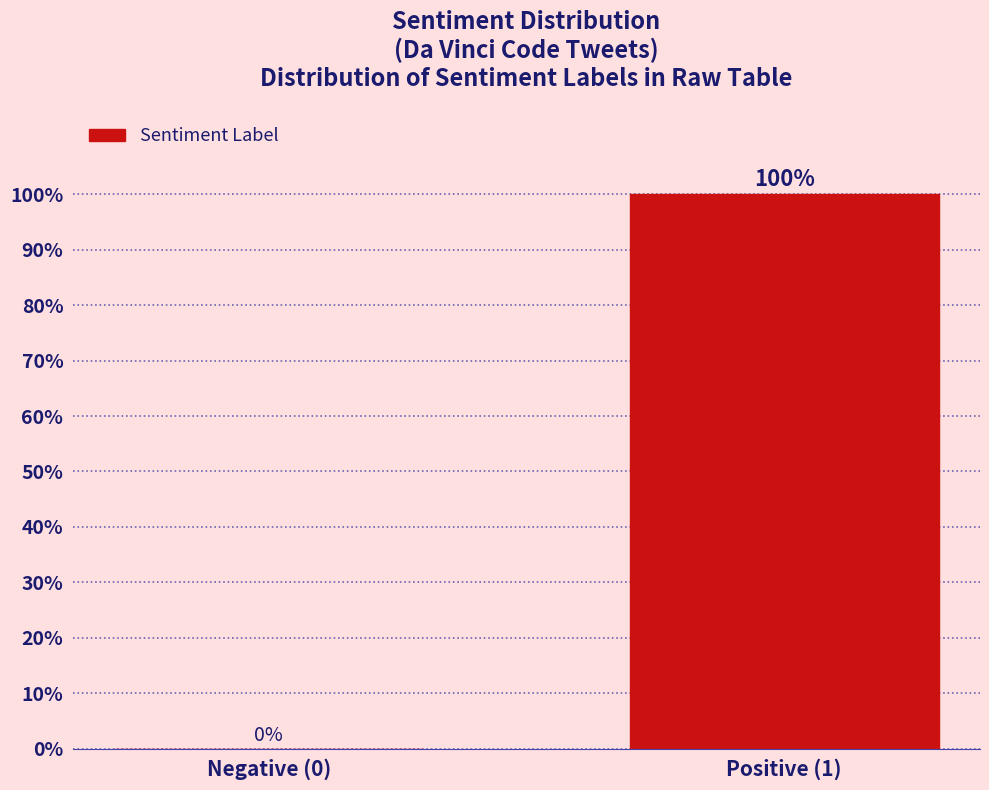

Reading right to left, transcribe all the data shown in this chart.

Positive (1)=100	Negative (0)=0